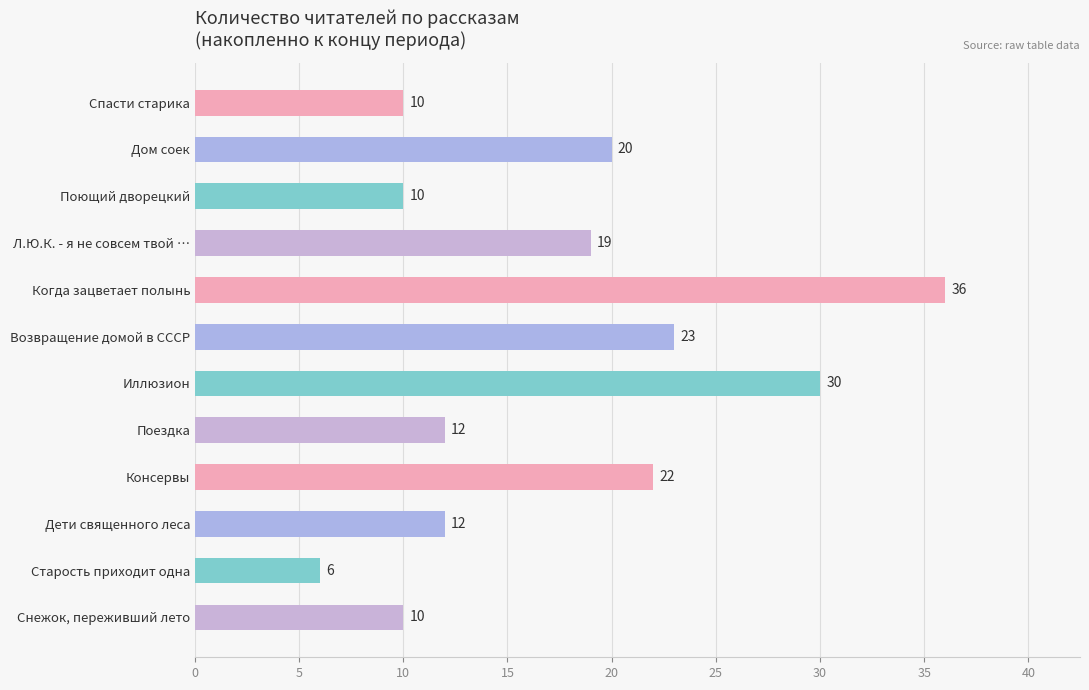

Approximately how many times larger is the value at Дети священного леса compared to Спасти старика?

1.2